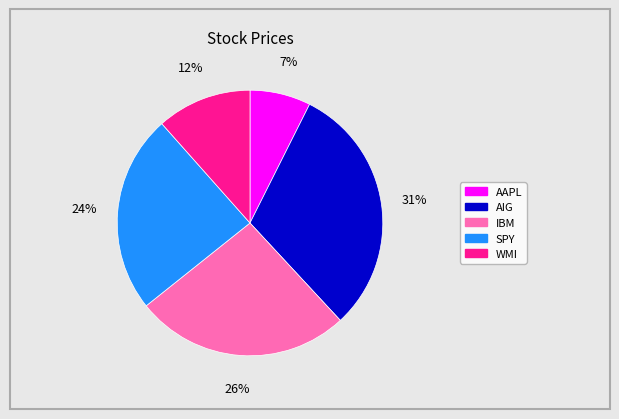

Is WMI the majority of the pie?

No